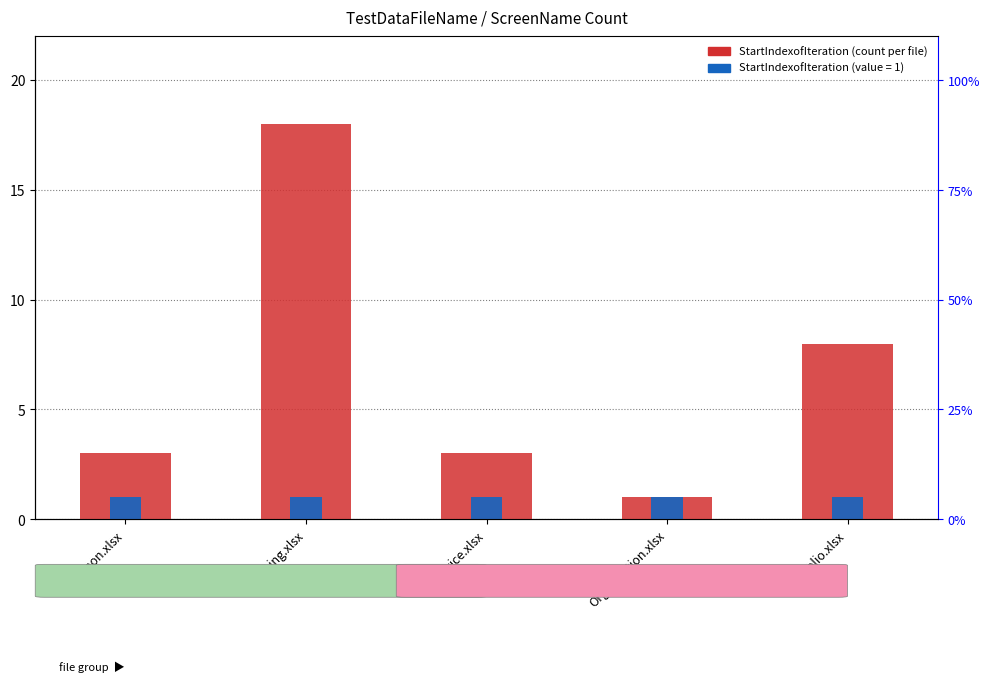

What is the minimum value shown in the chart?

1